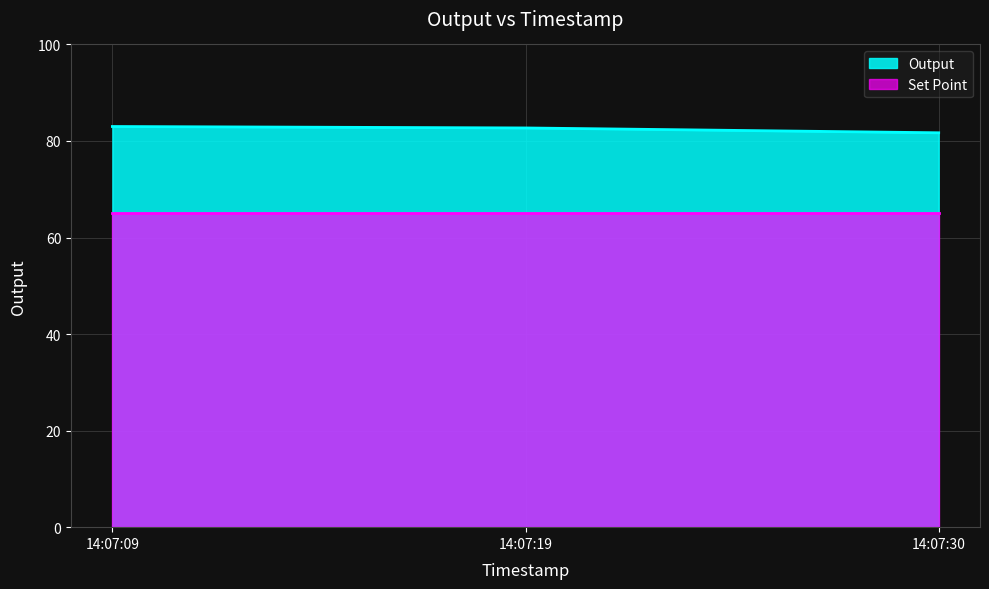

True or false: Set Point has a value of 65.0 at 14:07:30.

True